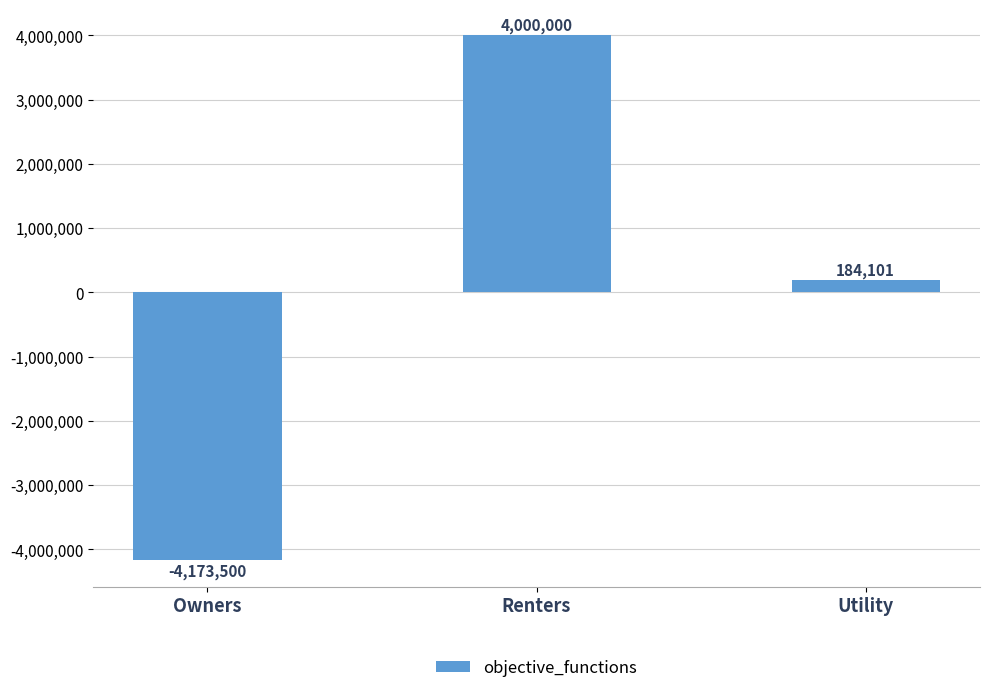

True or false: the data shows 184101.3 at Utility.

True